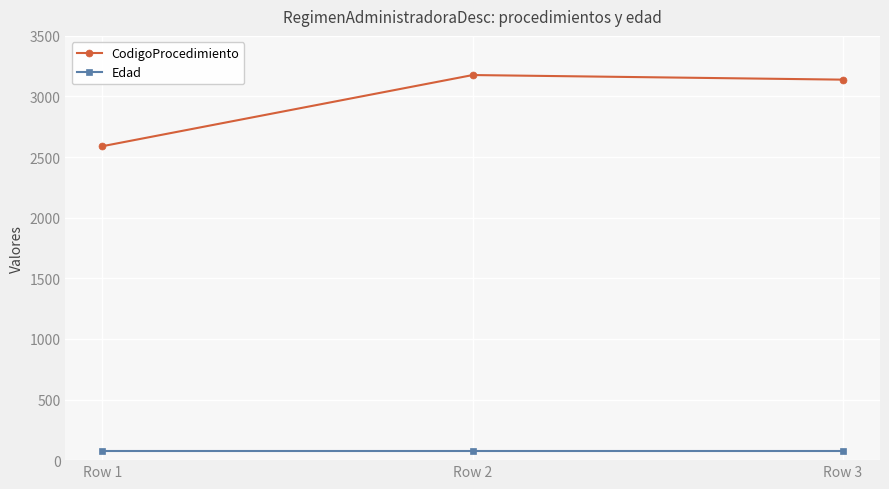

Rank the series by their average value, from highest to lowest.

CodigoProcedimiento, Edad